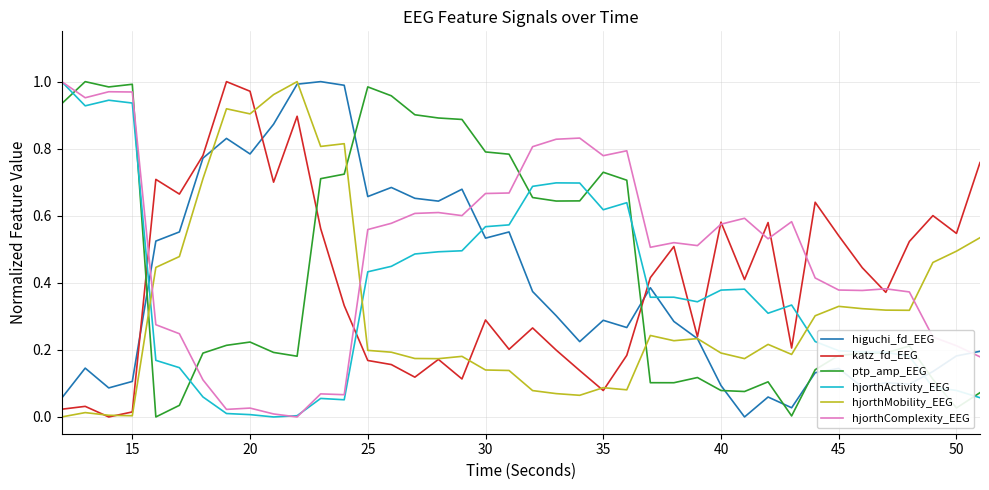

How many intersections are there between ptp_amp_EEG and hjorthMobility_EEG?

3